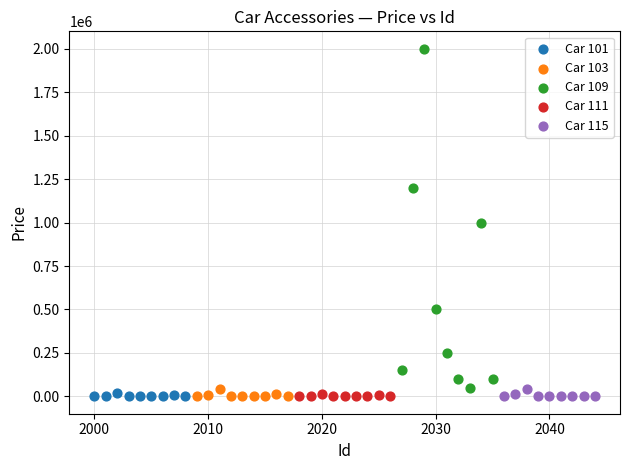

Which series reaches the maximum Y coordinate?

Car 109